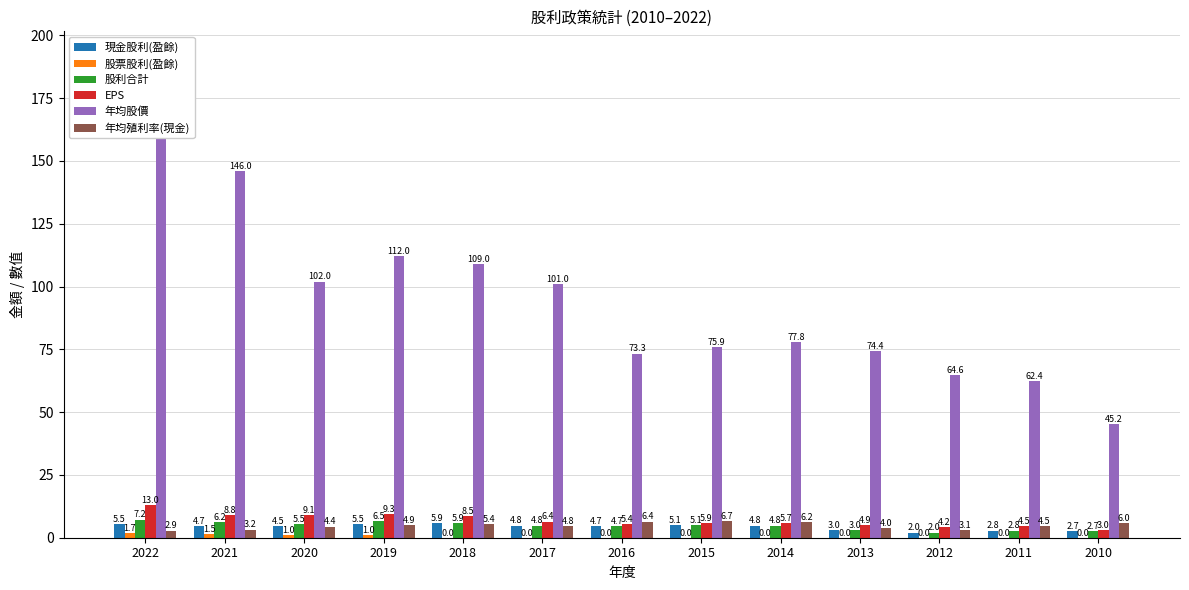

Which has a higher value, 2013 or 2020?

2020